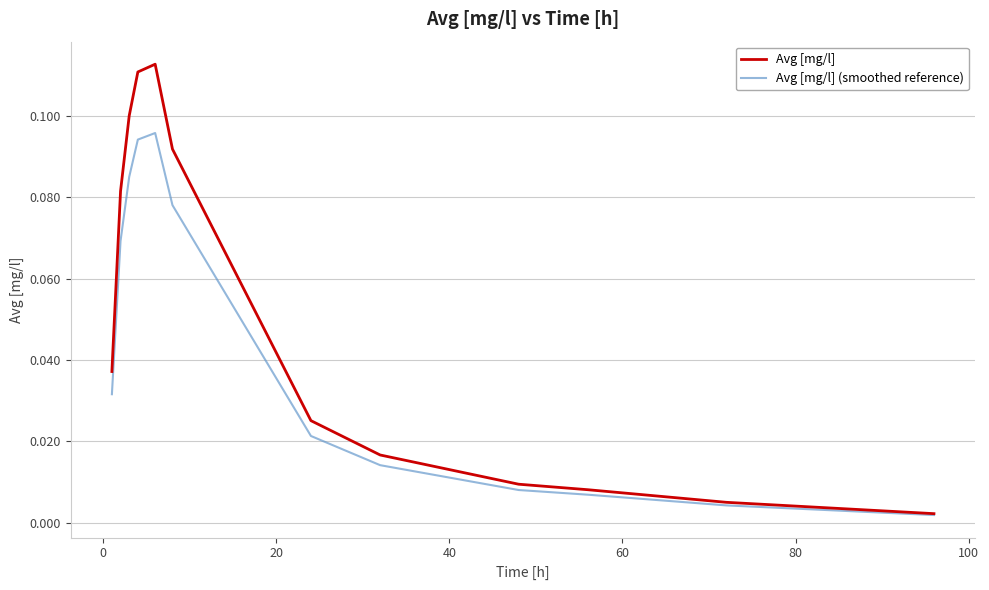

List the series in order of their peak value, lowest first.

Avg [mg/l] (smoothed reference), Avg [mg/l]